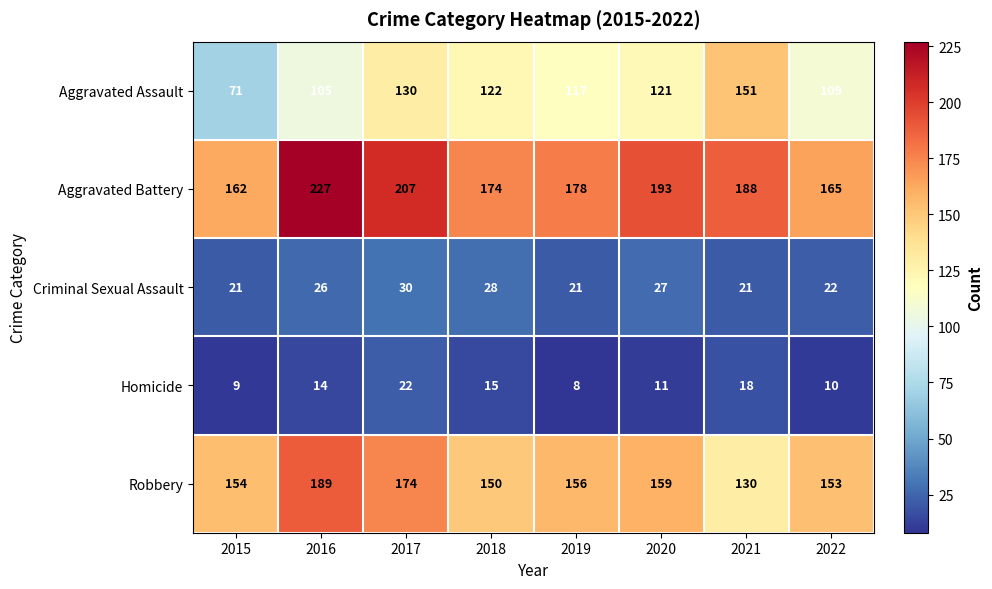

At which label does Aggravated Battery reach its peak?

2016